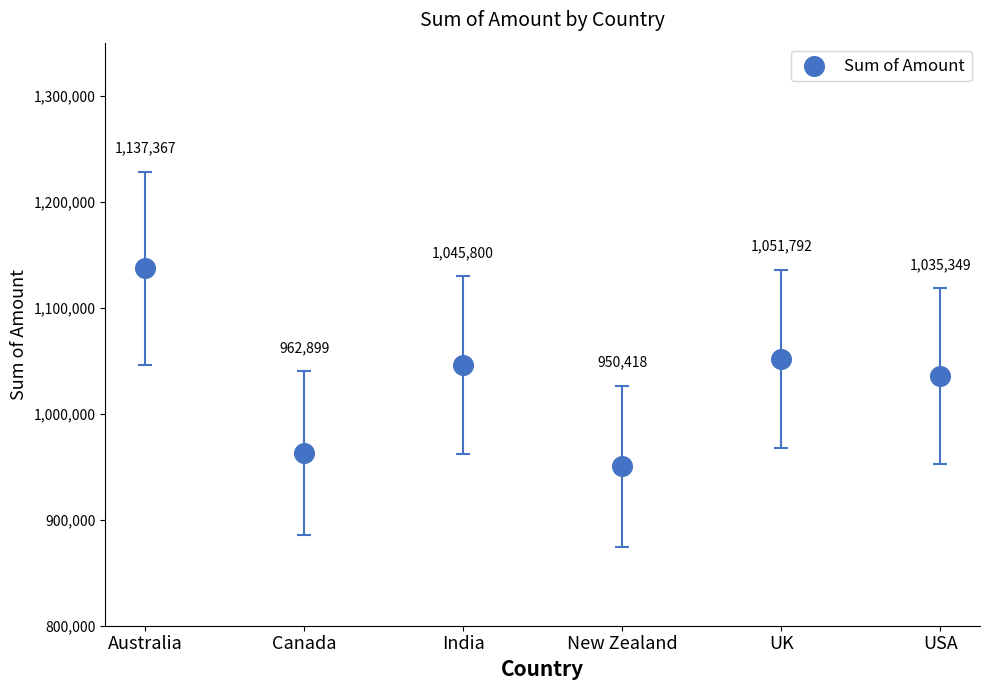

What is the range of Y values (max minus min)?

186949